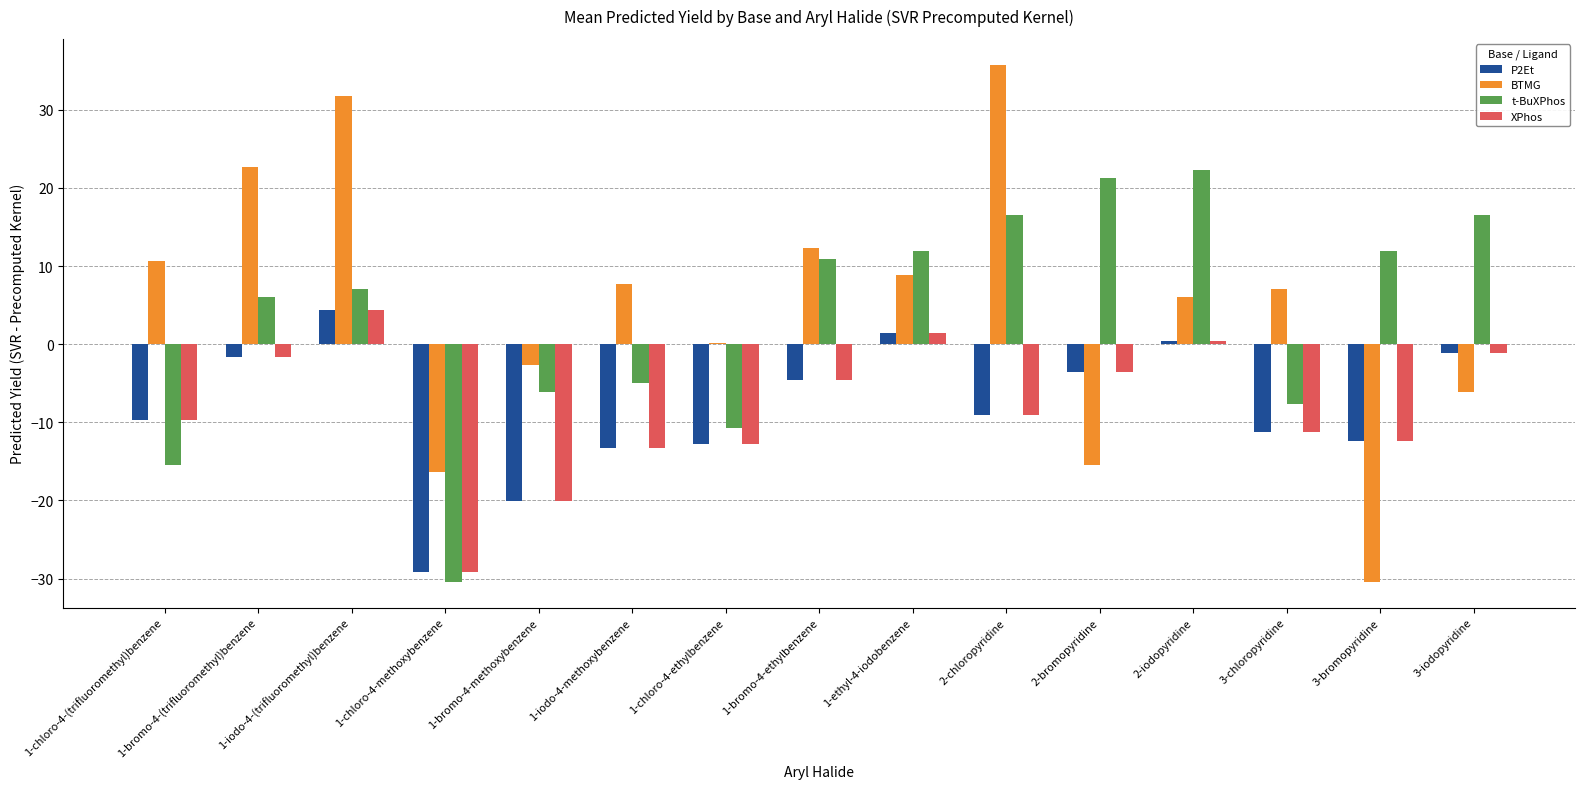

What is the maximum value for t-BuXPhos?

22.4